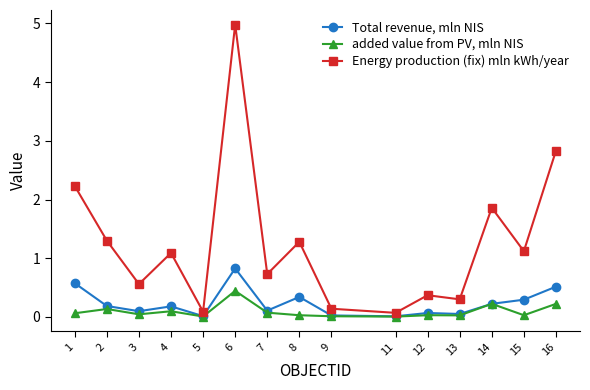

How many lines are shown in the chart?

3